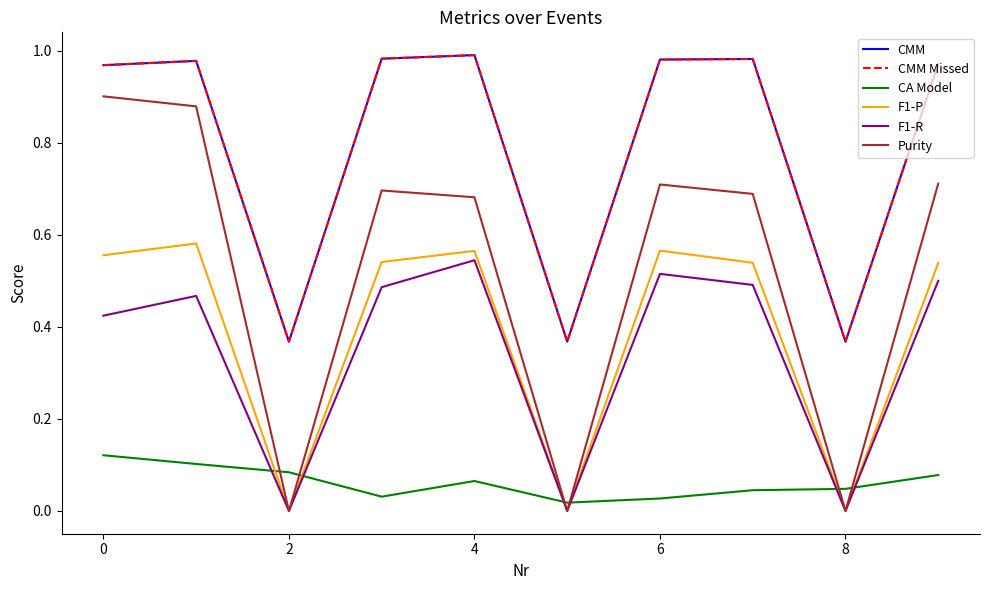

True or false: CMM Missed and F1-P intersect in this chart.

False